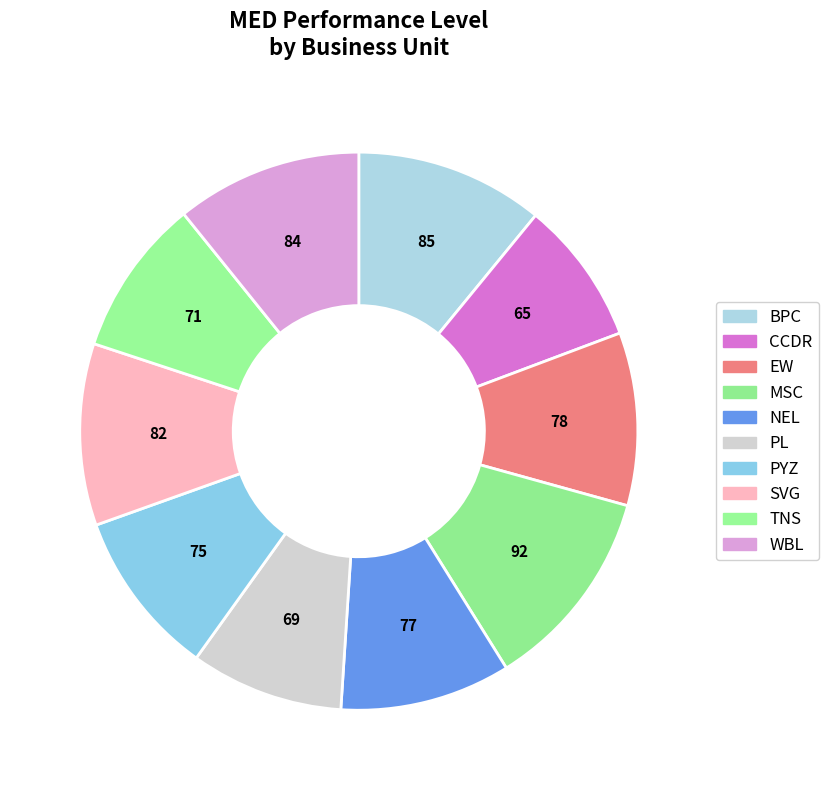

What percentage do TNS and WBL together represent?

19.9%